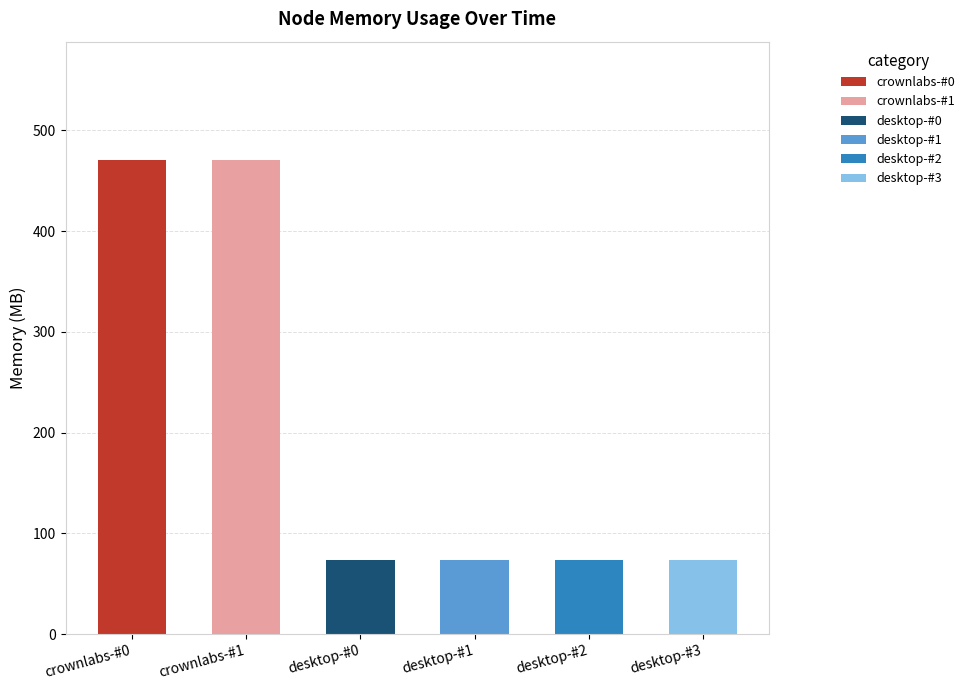

What is the value of the desktop-#1 bar at the 1st from the left?

73.4